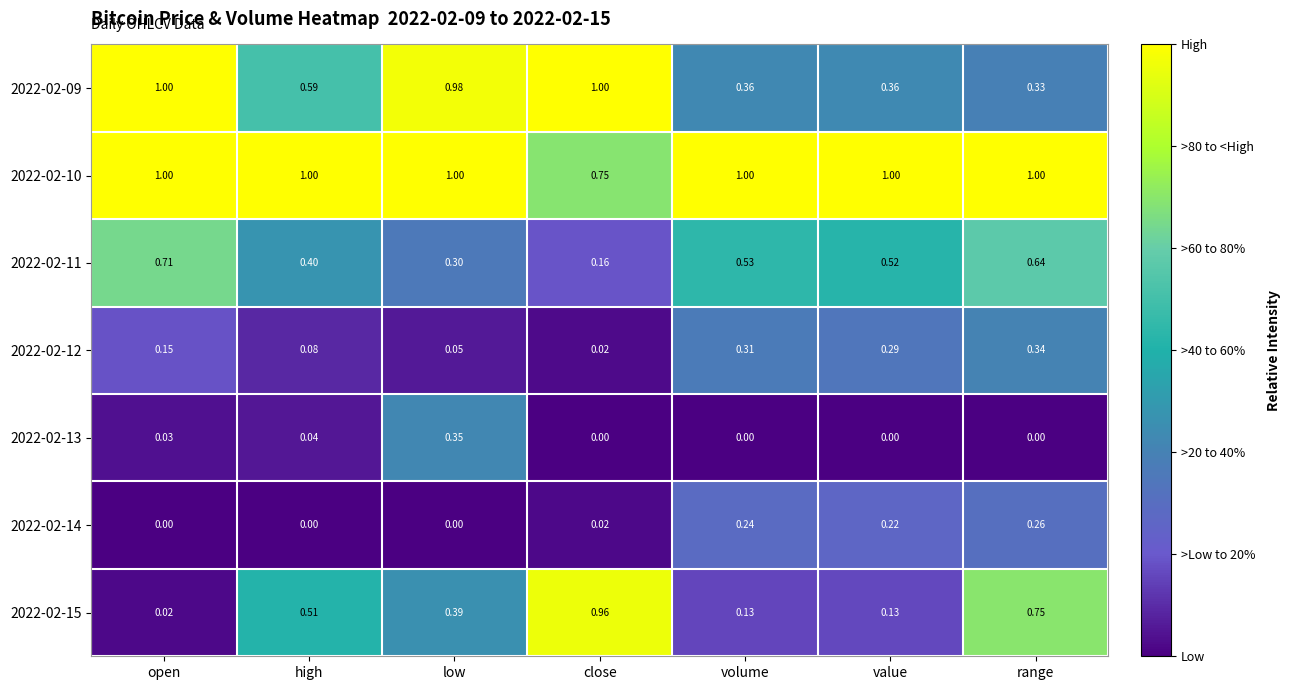

Which category has the lowest value in the 2022-02-15 series?

open